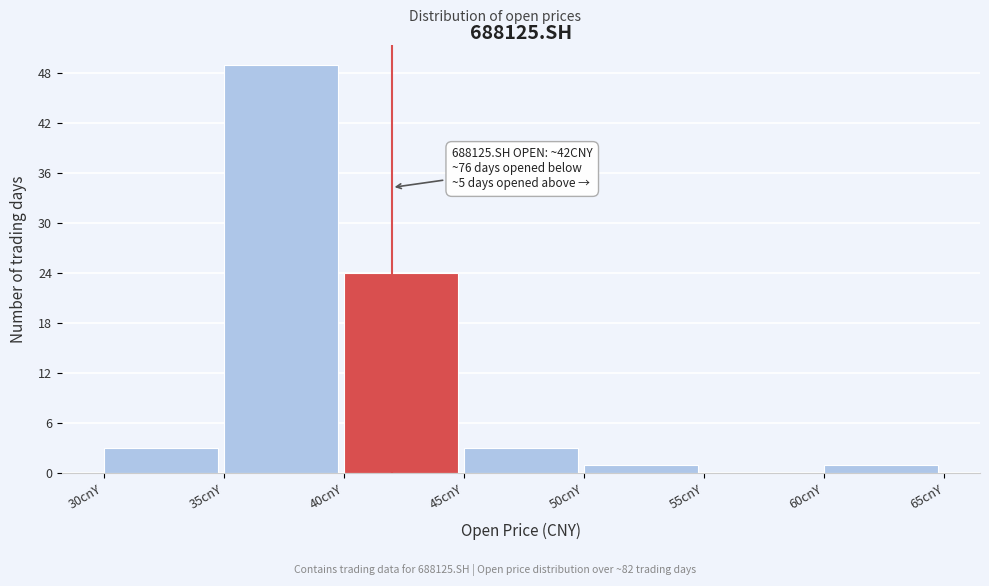

Over which range of the x-axis is the bar tallest?

35 to 40